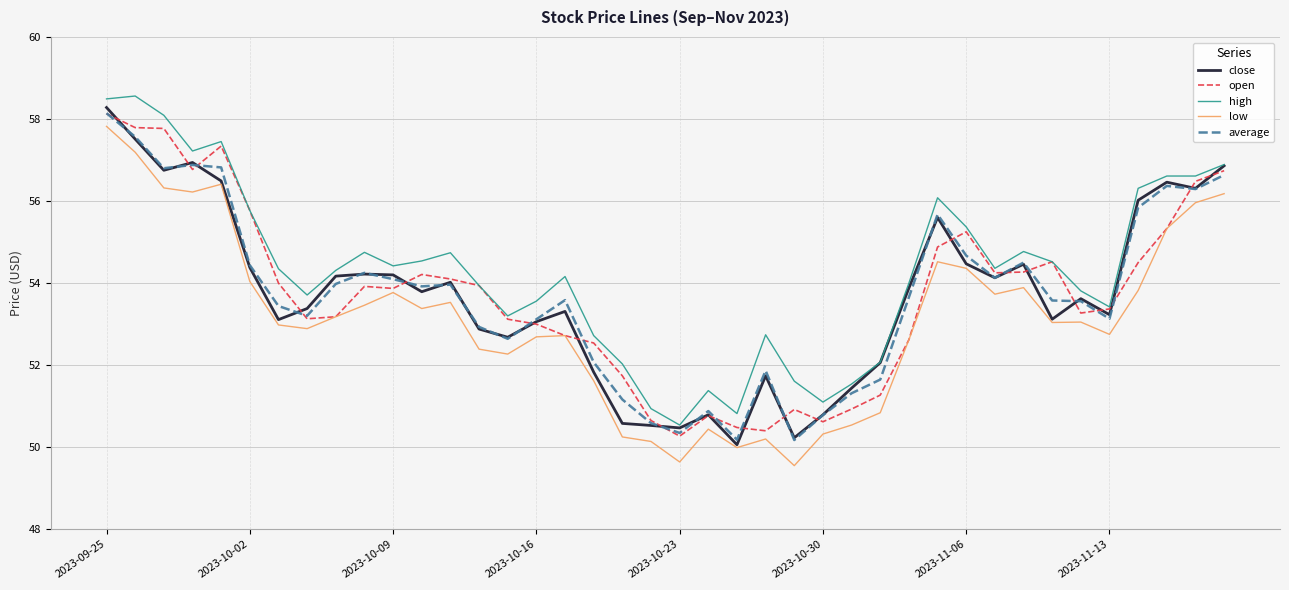

Which series has the largest total across all categories?

high